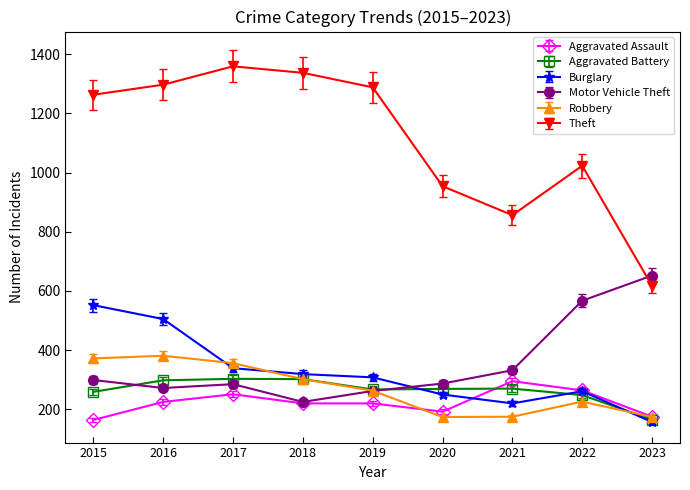

True or false: Robbery has more than 2 interior local peaks.

False